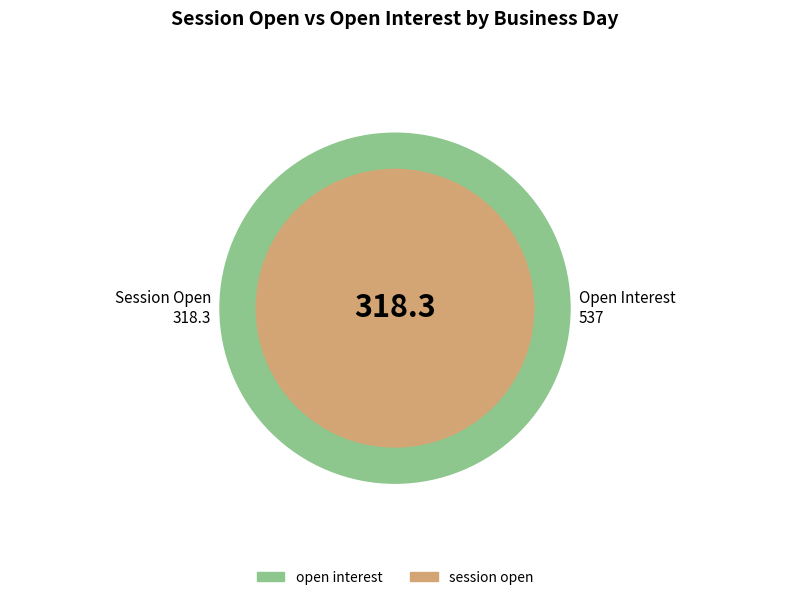

Is it true that 2 is 33% of the pie?

False